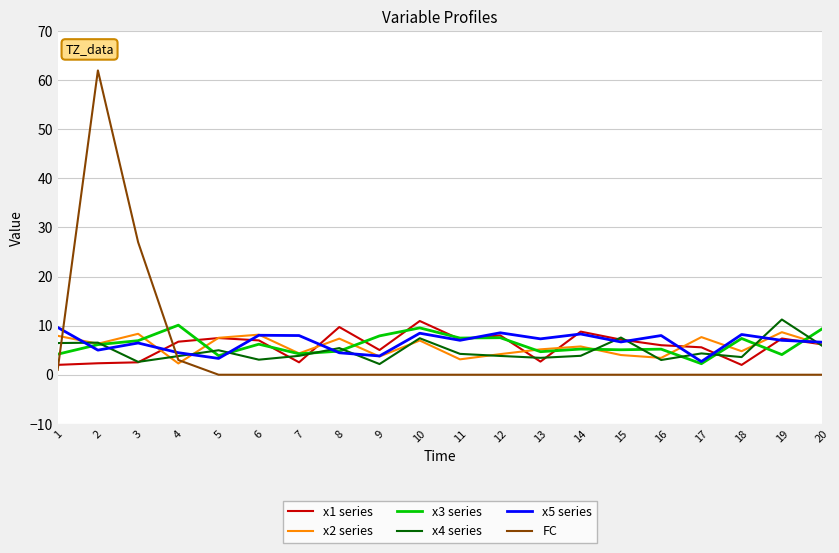

Between which two adjacent categories do x3 series and FC first intersect?

1 and 2